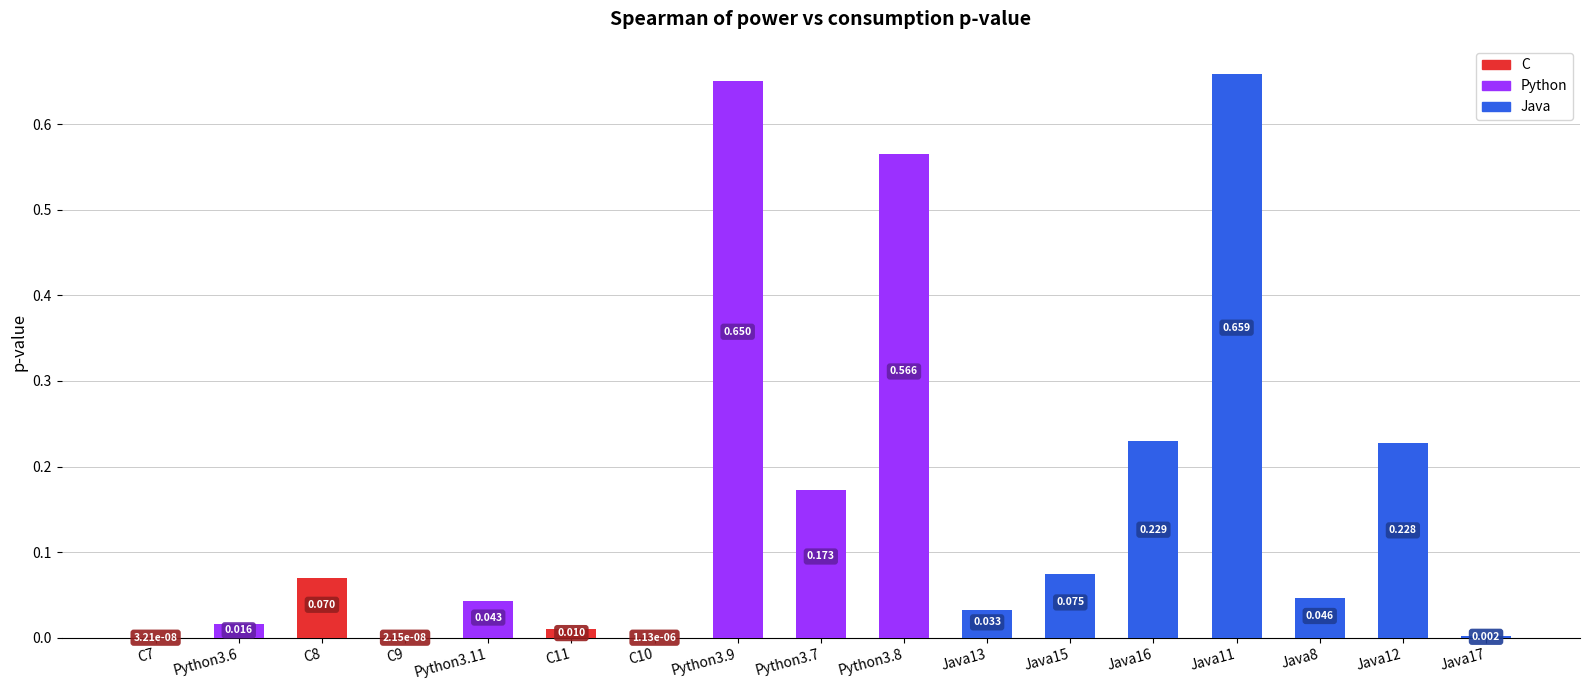

Between Java8 and Python3.11, which is larger?

Java8